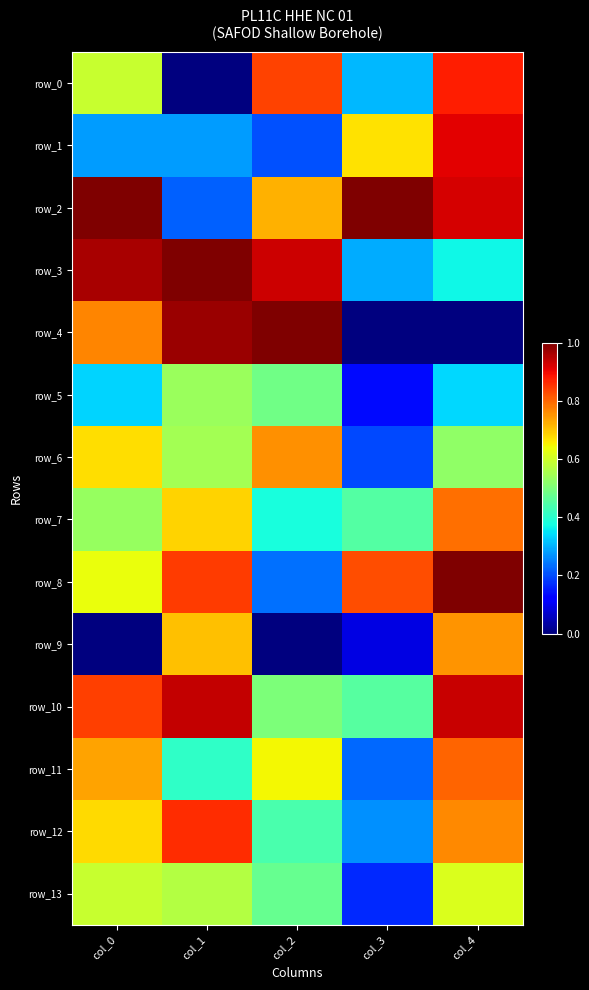

Reading left to right, transcribe all the data shown in this chart.

row_0: col_0=0.6	col_1=0.0	col_2=0.8	col_3=0.3	col_4=0.9
row_1: col_0=0.3	col_1=0.3	col_2=0.2	col_3=0.7	col_4=0.9
row_2: col_0=1.0	col_1=0.2	col_2=0.7	col_3=1.0	col_4=0.9
row_3: col_0=1.0	col_1=1.0	col_2=0.9	col_3=0.3	col_4=0.4
row_4: col_0=0.8	col_1=1.0	col_2=1.0	col_3=0.0	col_4=0.0
row_5: col_0=0.3	col_1=0.5	col_2=0.5	col_3=0.1	col_4=0.3
row_6: col_0=0.7	col_1=0.5	col_2=0.8	col_3=0.2	col_4=0.5
row_7: col_0=0.5	col_1=0.7	col_2=0.4	col_3=0.5	col_4=0.8
row_8: col_0=0.6	col_1=0.8	col_2=0.2	col_3=0.8	col_4=1.0
row_9: col_0=0.0	col_1=0.7	col_2=0.0	col_3=0.1	col_4=0.8
row_10: col_0=0.8	col_1=0.9	col_2=0.5	col_3=0.5	col_4=0.9
row_11: col_0=0.7	col_1=0.4	col_2=0.6	col_3=0.2	col_4=0.8
row_12: col_0=0.7	col_1=0.9	col_2=0.4	col_3=0.3	col_4=0.8
row_13: col_0=0.6	col_1=0.6	col_2=0.5	col_3=0.2	col_4=0.6